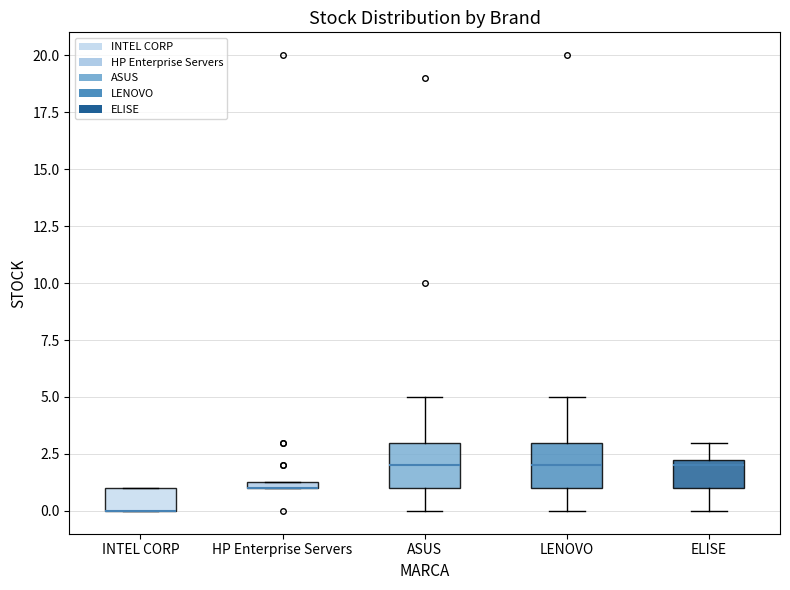

Where is the lower edge of the box for ELISE on the y-axis? The values are not printed on the chart, so give them approximately, as read against the axis.

1.0